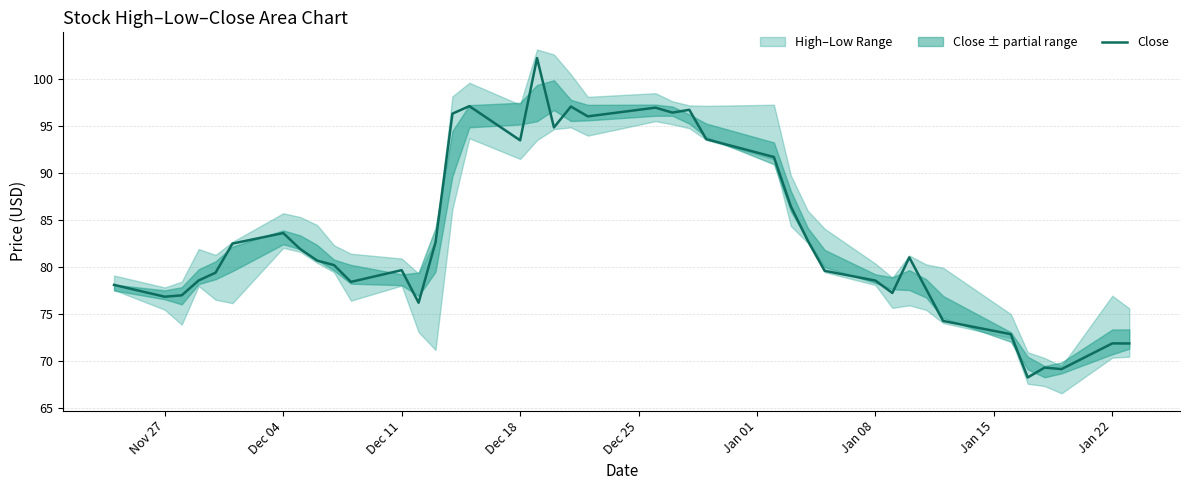

The value of Close at Nov 27 is 76.8. True or false?

True